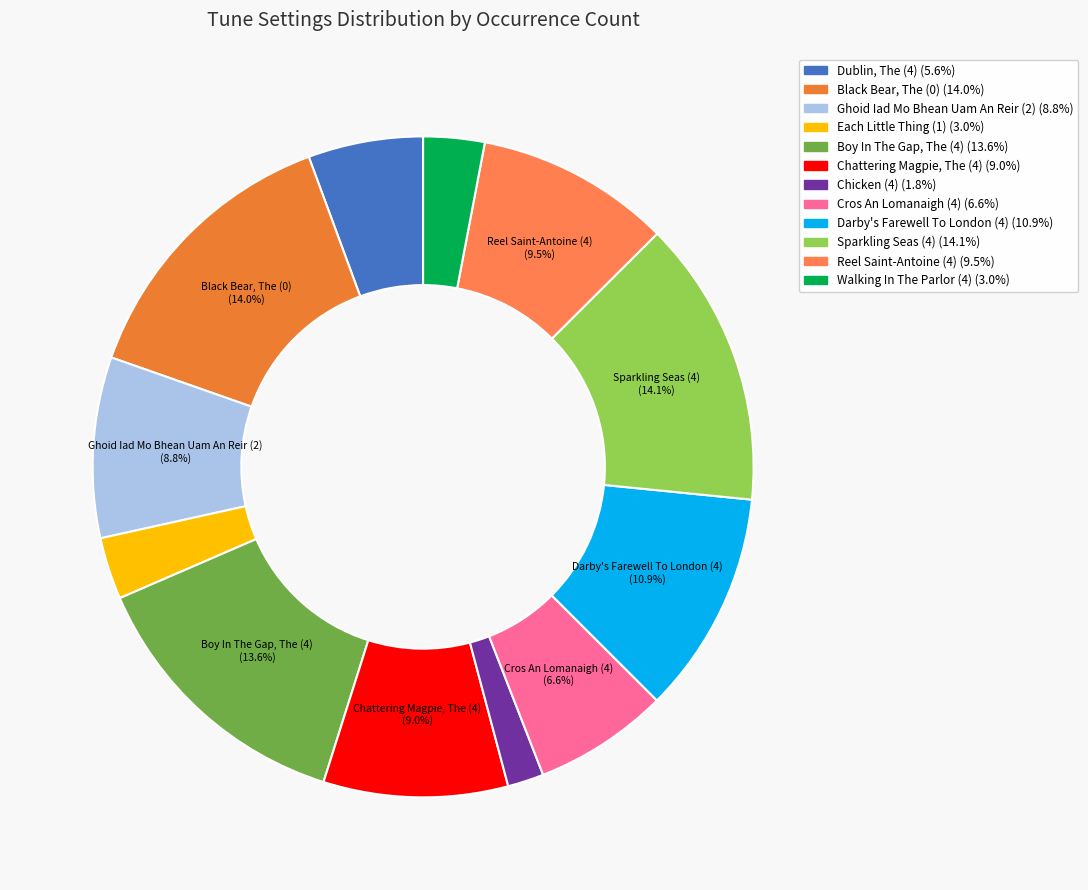

Approximately how many times larger is the value at Dublin, The (4) compared to Black Bear, The (0)?

0.4